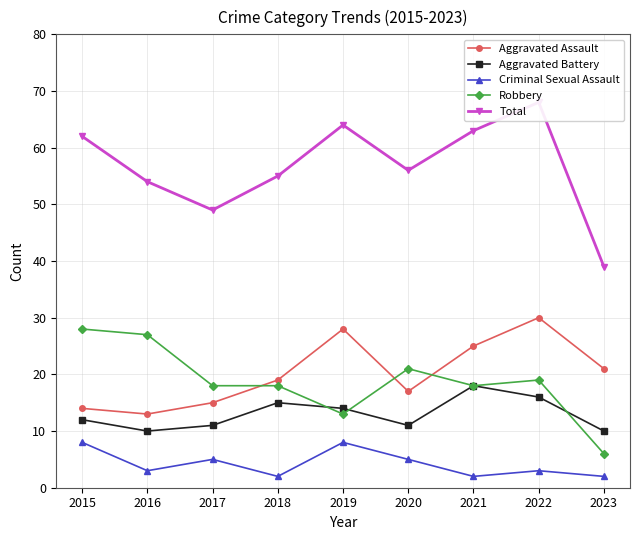

Reading left to right, list all the values displayed in this chart.

Aggravated Assault: 14	13	15	19	28	17	25	30	21
Aggravated Battery: 12	10	11	15	14	11	18	16	10
Criminal Sexual Assault: 8	3	5	2	8	5	2	3	2
Robbery: 28	27	18	18	13	21	18	19	6
Total: 62	54	49	55	64	56	63	68	39